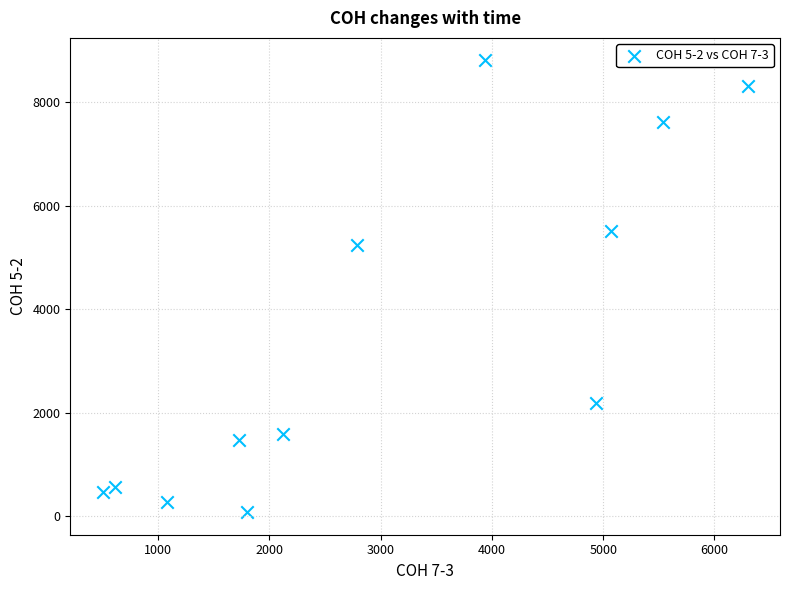

What is the average Y value?

3516.1